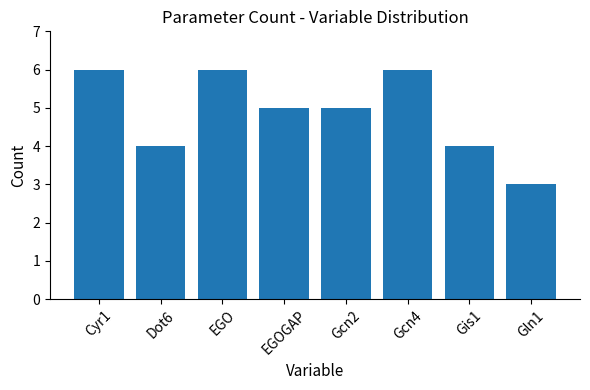

Reading left to right, what are all the values shown in this chart?

Cyr1=6	Dot6=4	EGO=6	EGOGAP=5	Gcn2=5	Gcn4=6	Gis1=4	Gln1=3